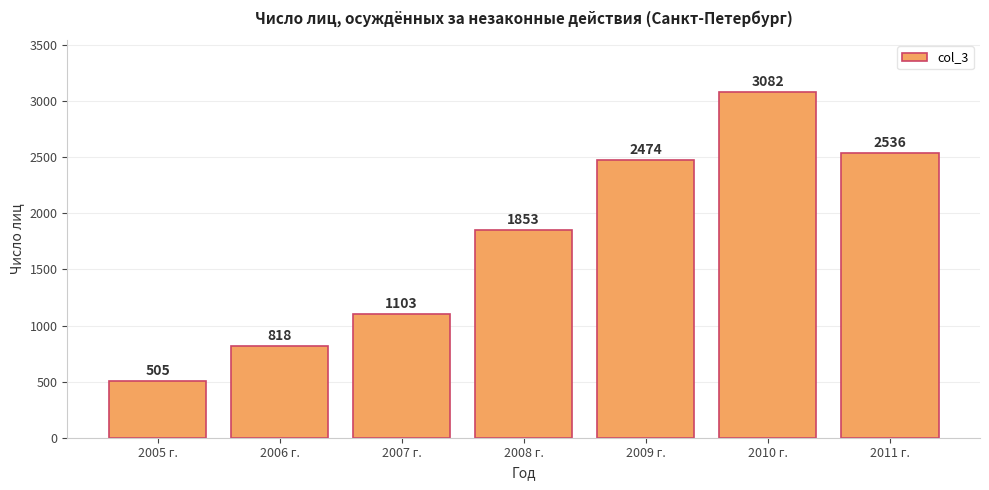

The chart shows a value of 1751 at 2010 г.. True or false?

False